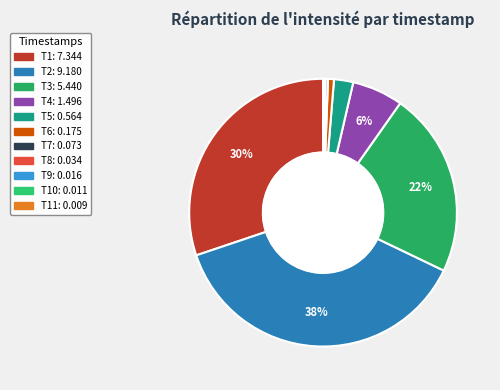

Is there a majority slice in this chart?

No